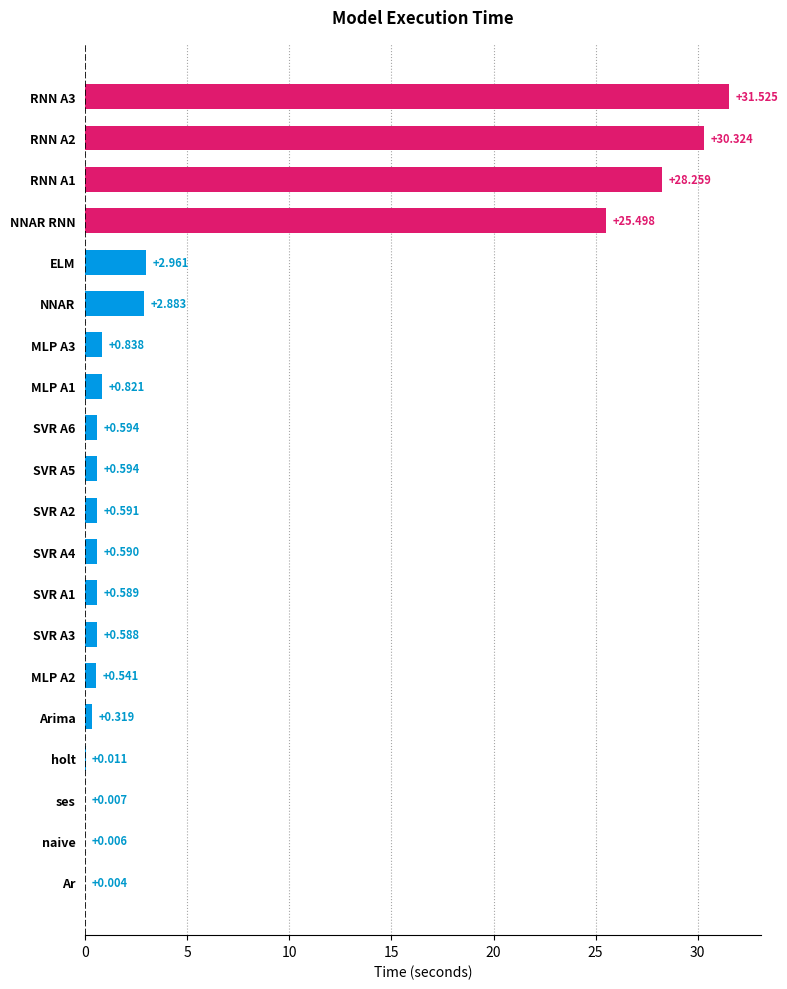

At which label is the value closest to 15?

NNAR RNN